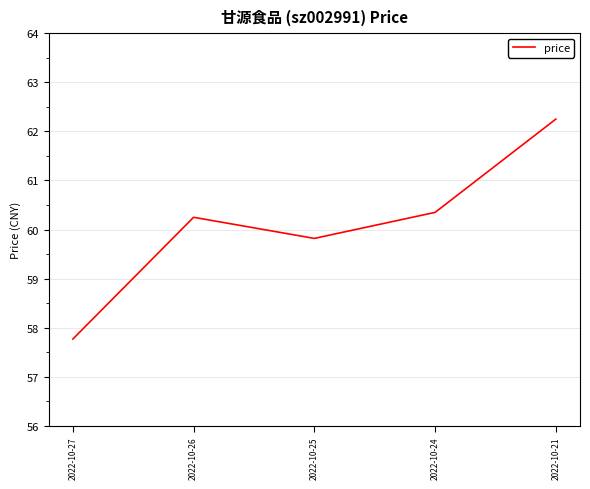

Approximately how many times larger is the value at 2022-10-24 compared to 2022-10-26?

1.0